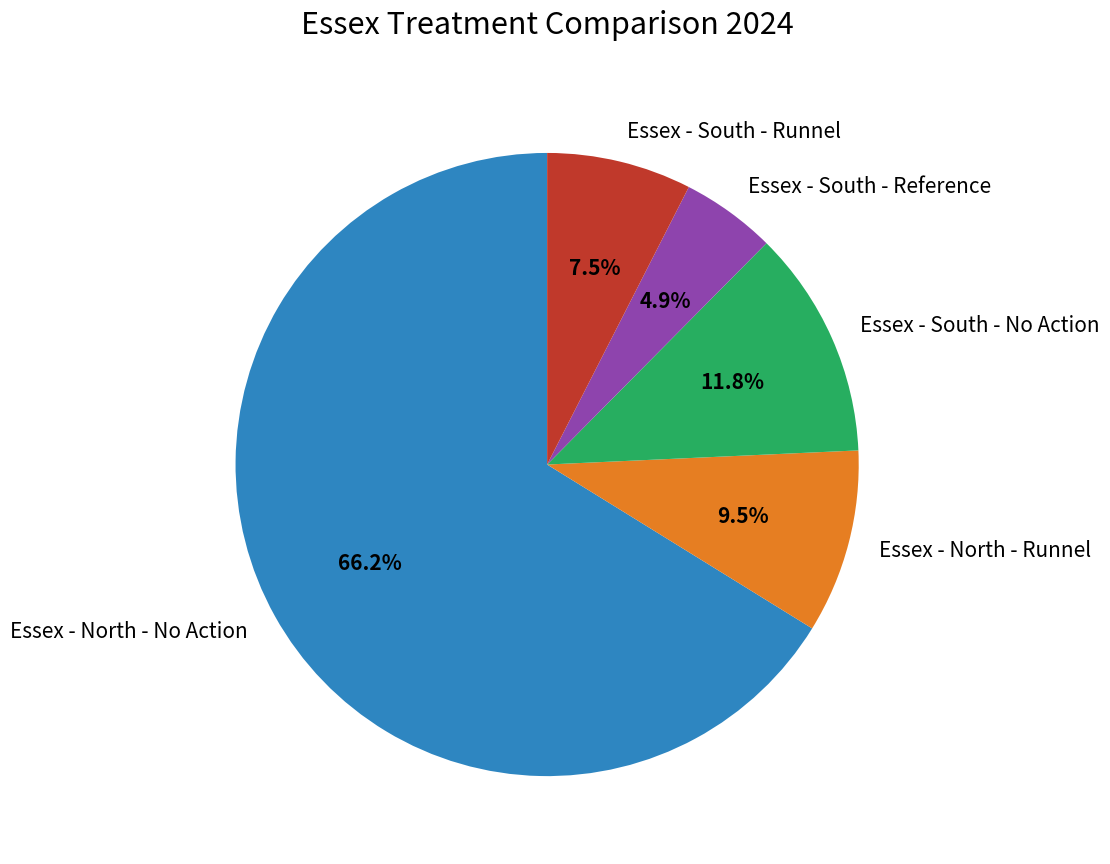

To the nearest percent, what is the average slice percentage?

20%